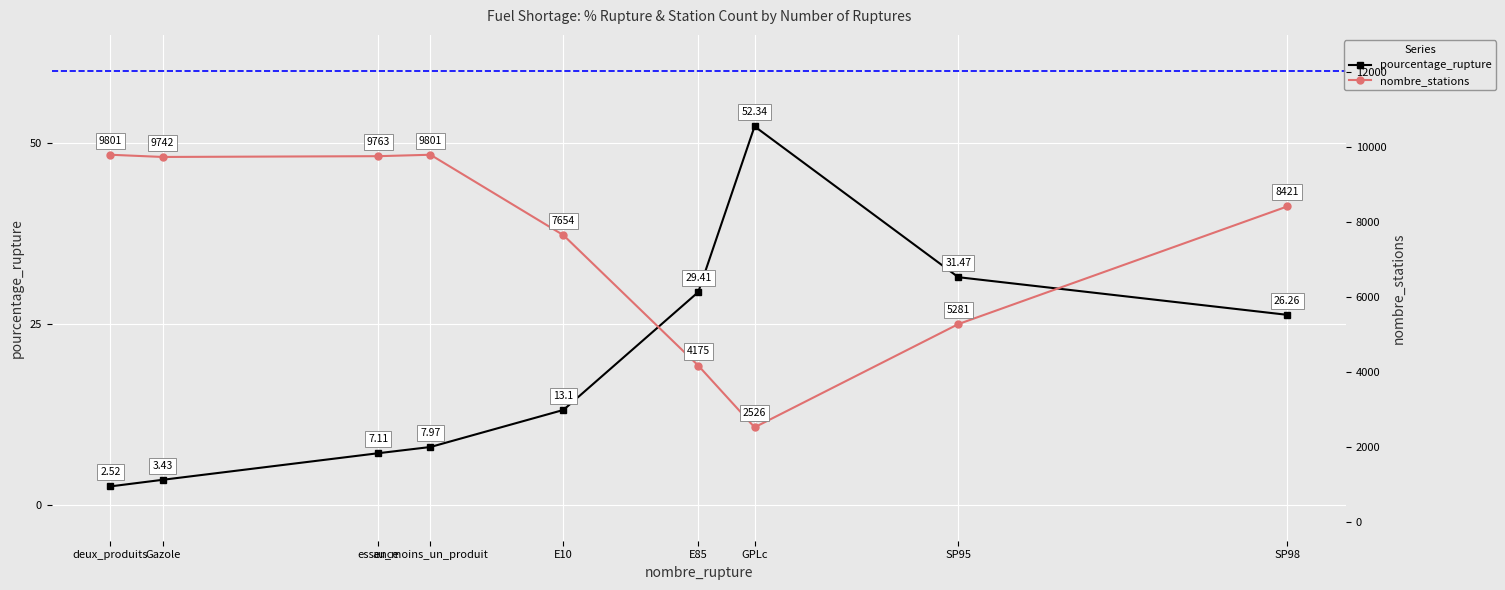

Rank the series at GPLc from lowest to highest value.

pourcentage_rupture, nombre_stations